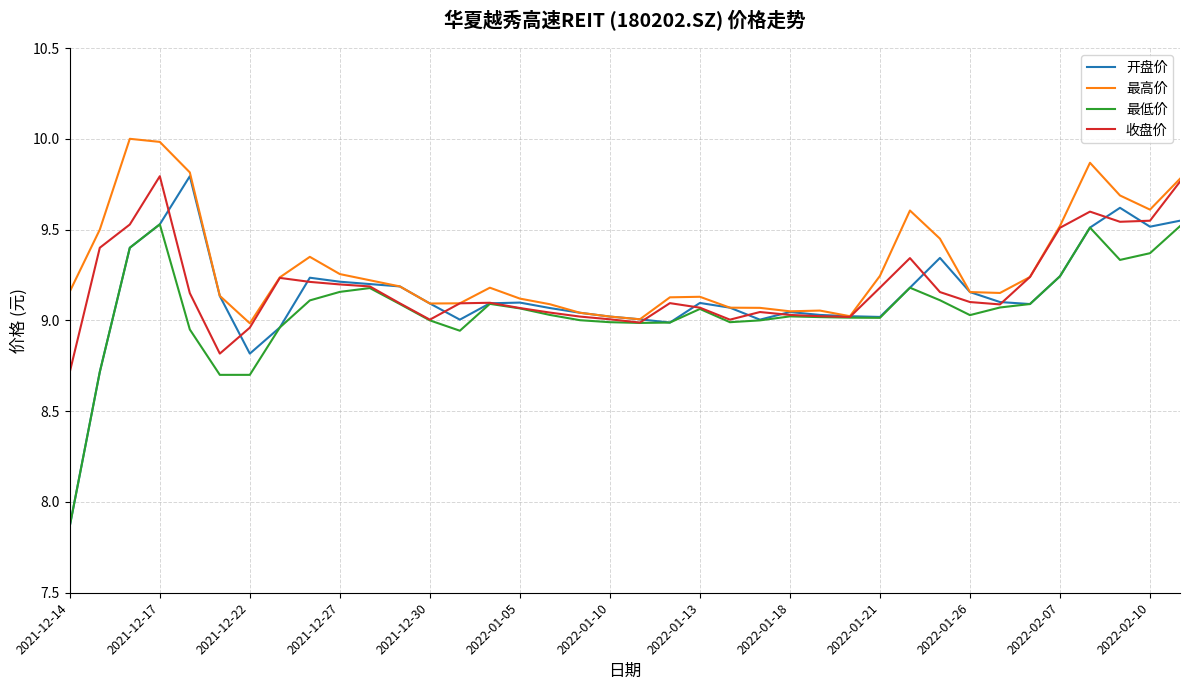

Which series has the widest spread of values?

开盘价